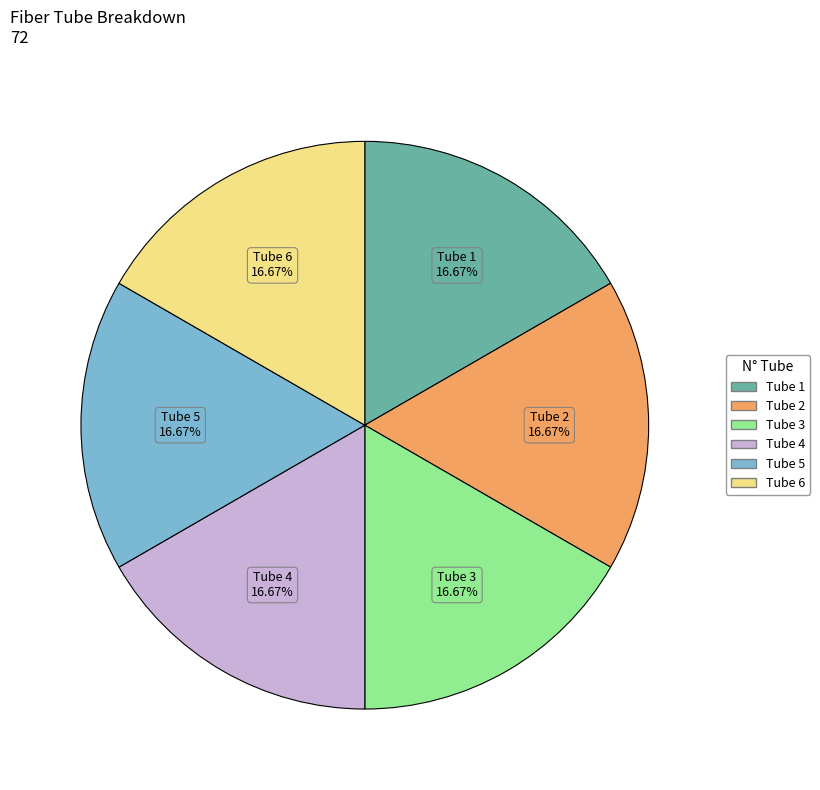

Is there a majority slice in this chart?

No